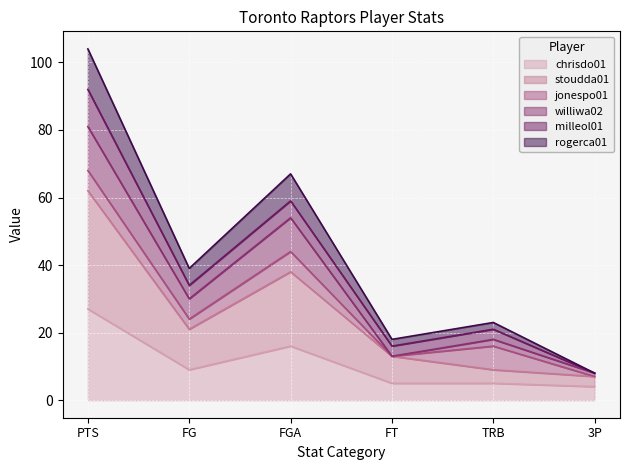

At which category is the sum across all series the highest?

PTS